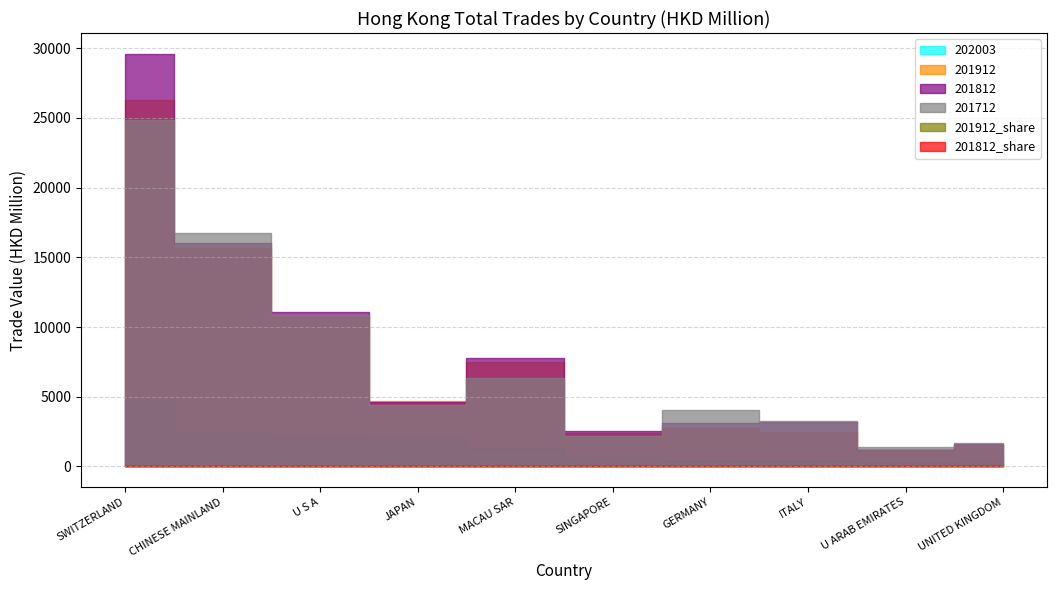

Which series changed the most between SWITZERLAND and UNITED KINGDOM?

201812